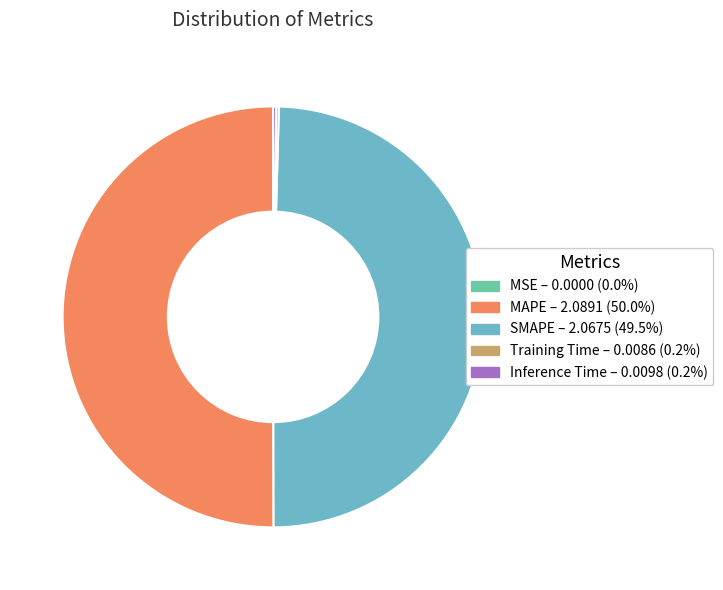

Rank the categories by value from highest to lowest.

MAPE, SMAPE, Inference Time, Training Time, MSE